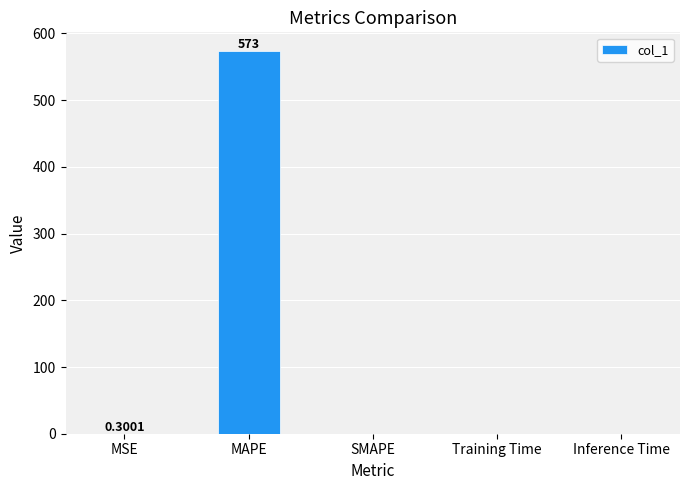

What is the sum of all values?

573.3